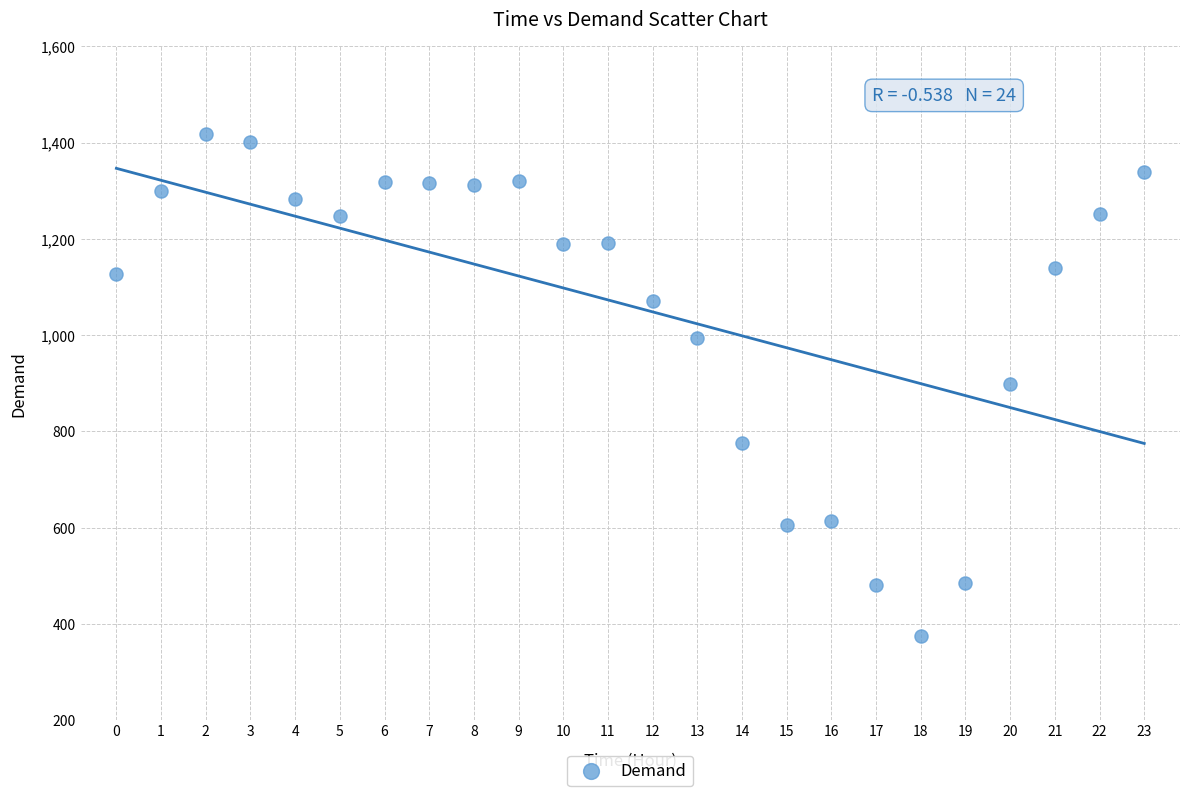

What is the range of Y values (max minus min)?

1042